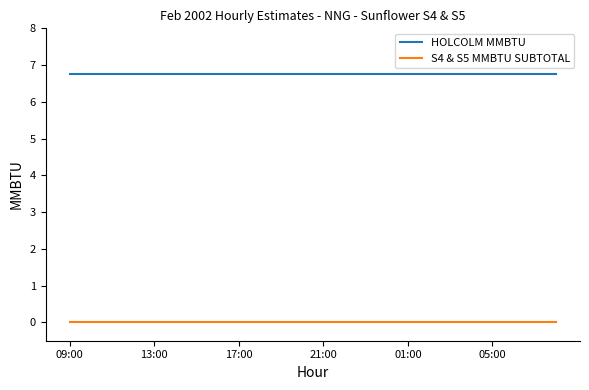

What is the maximum value shown in the chart?

6.8